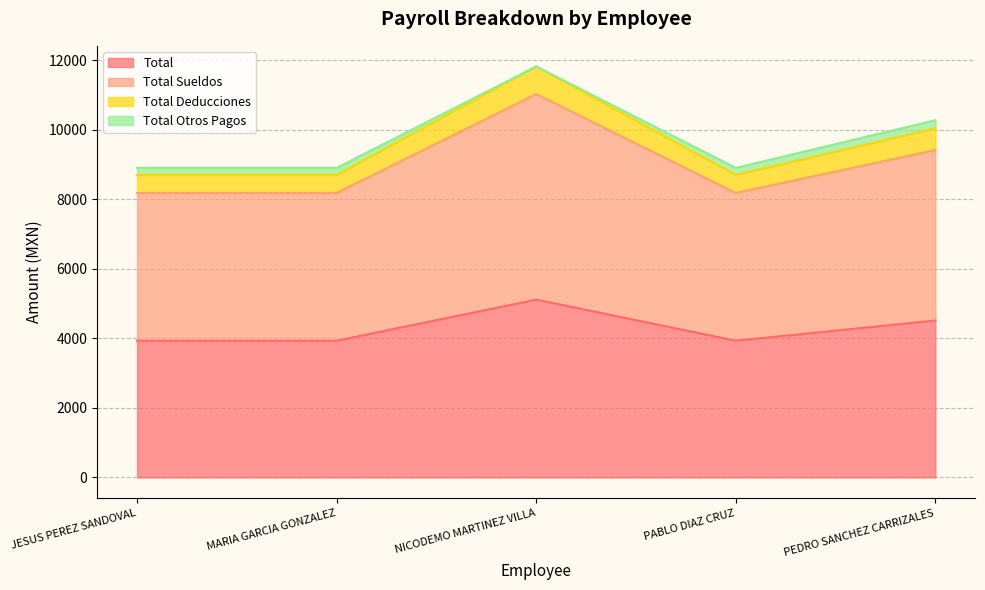

At which label does Total Sueldos reach its minimum?

JESUS PEREZ SANDOVAL